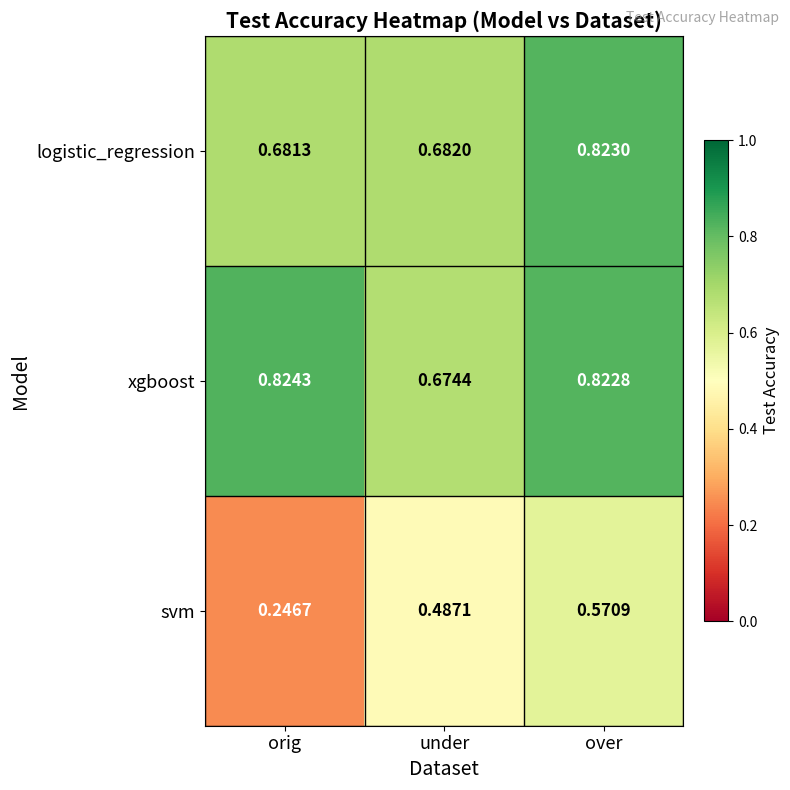

Rank the categories by svm value from lowest to highest.

orig, under, over